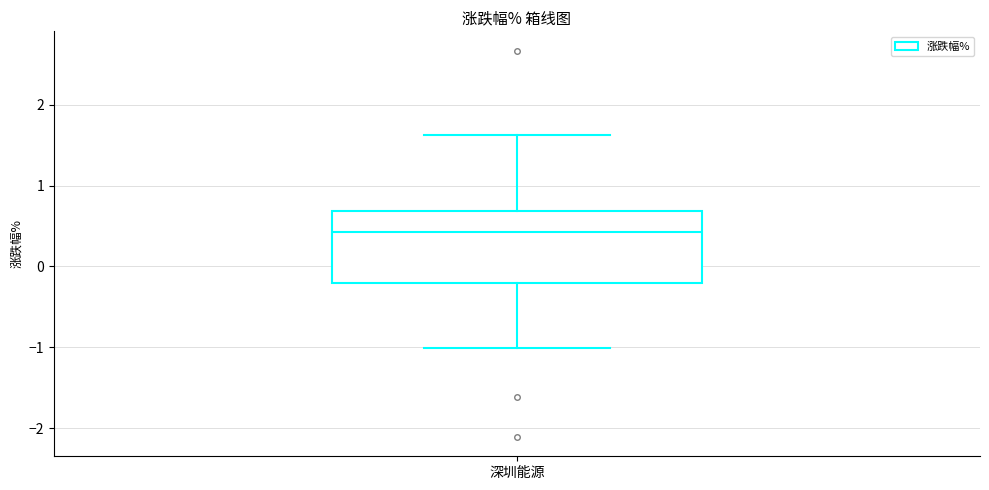

Transcribe this box plot: give where the median line is, the range the box spans, and where the two whiskers end, as read against the y-axis. The values are not printed on the chart, so give them approximately, as read against the axis.

median 0.4, box -0.2 to 0.7, whiskers -1.0 to 1.6